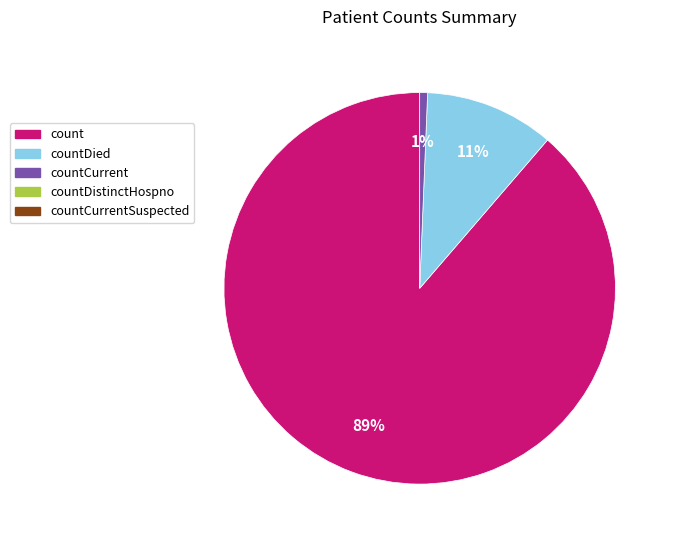

To the nearest percent, what is the average slice percentage?

33%